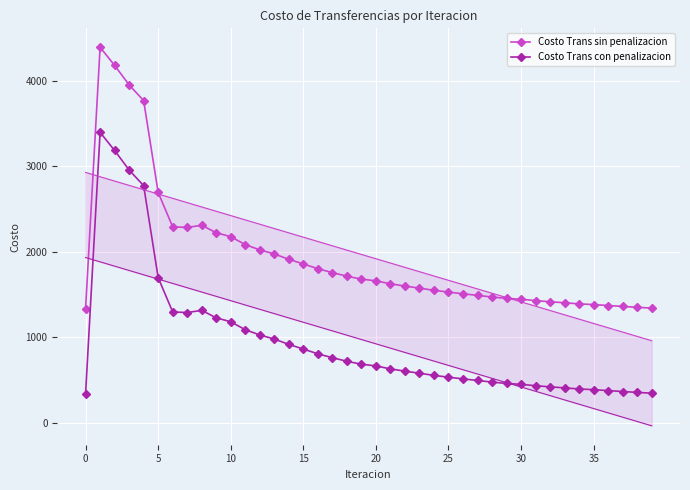

How many values in the Costo Trans sin penalizacion series are below 1660?

20